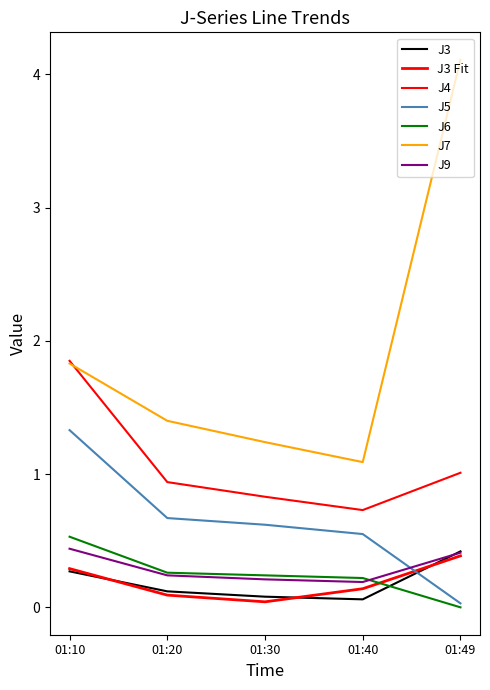

Which category has the highest value across all series?

01:49